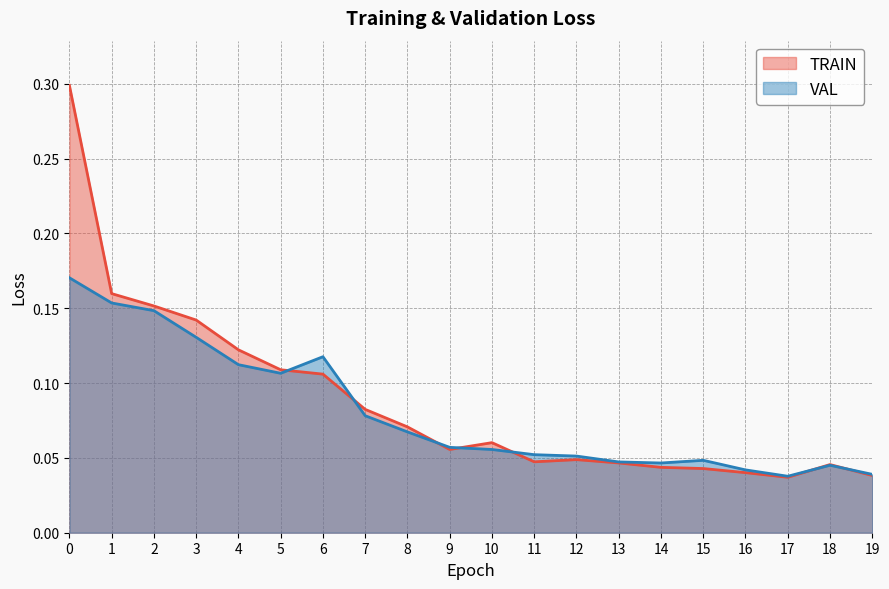

What are all the series names shown in the legend?

TRAIN, VAL